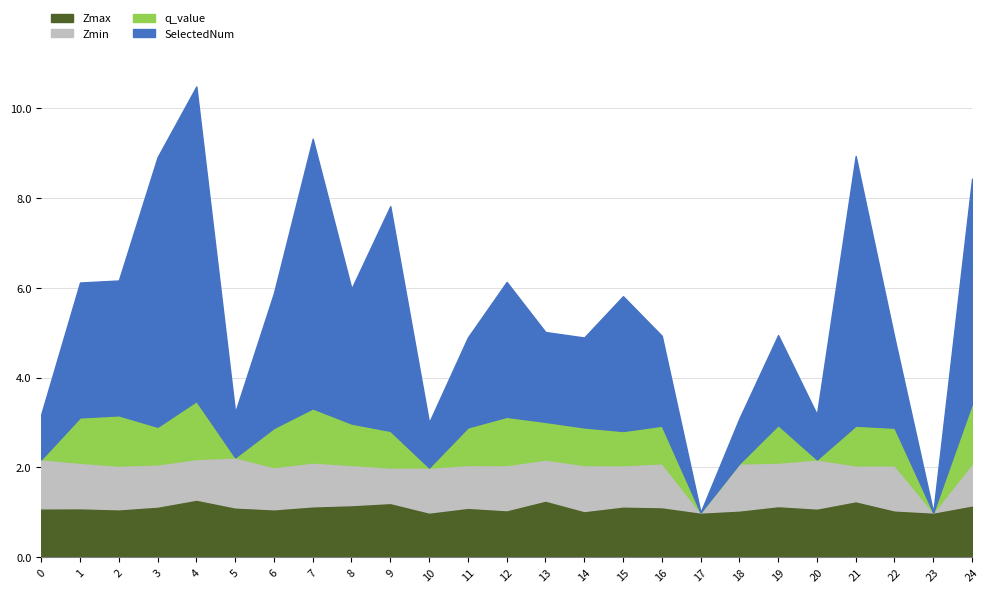

What is the maximum value for Zmax?

1.3